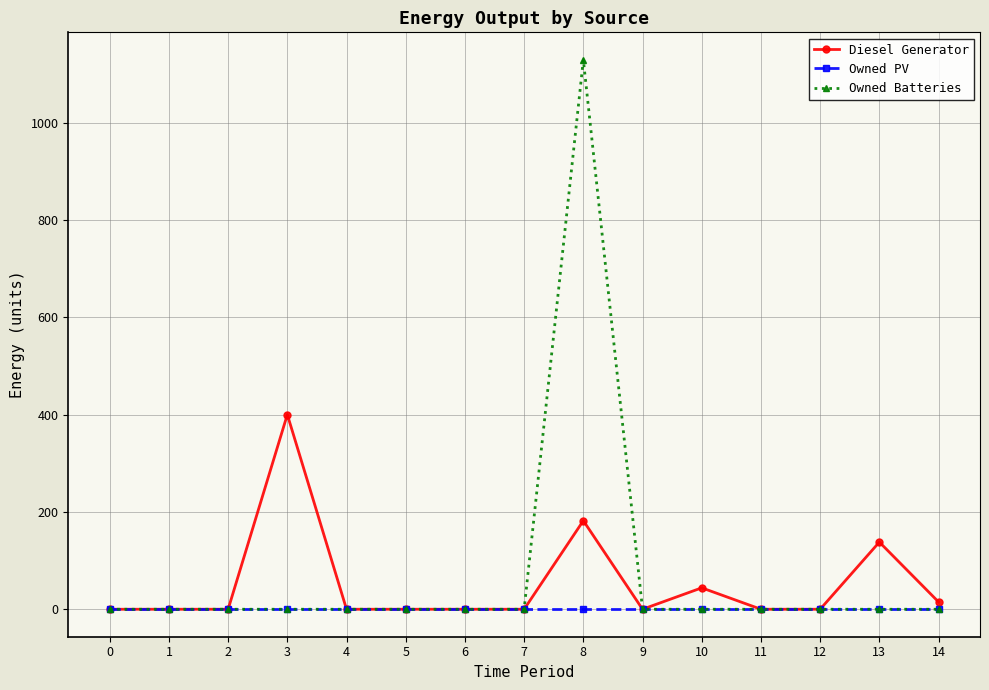

List the series in order of their peak value, lowest first.

Owned PV, Diesel Generator, Owned Batteries